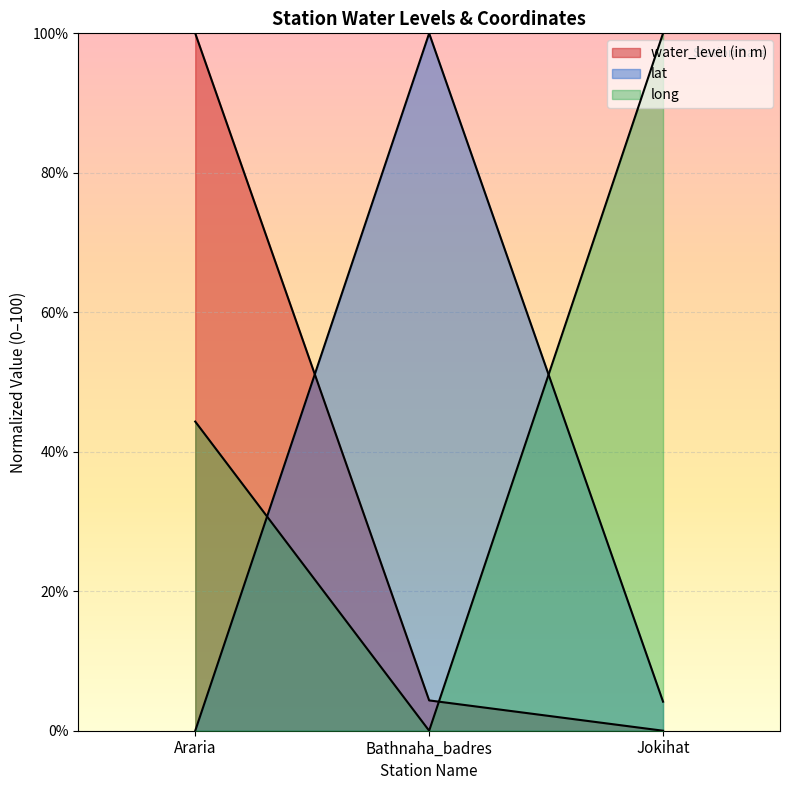

How many values in long are above zero?

2